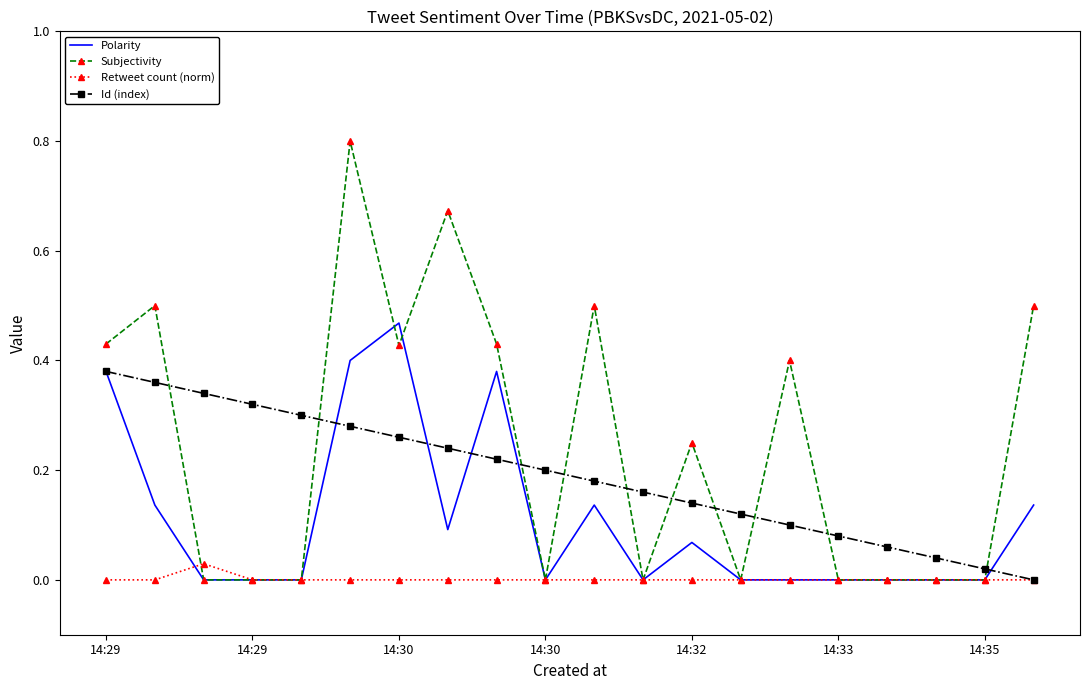

After their last crossing, which series has the higher values: Subjectivity or Polarity?

Subjectivity